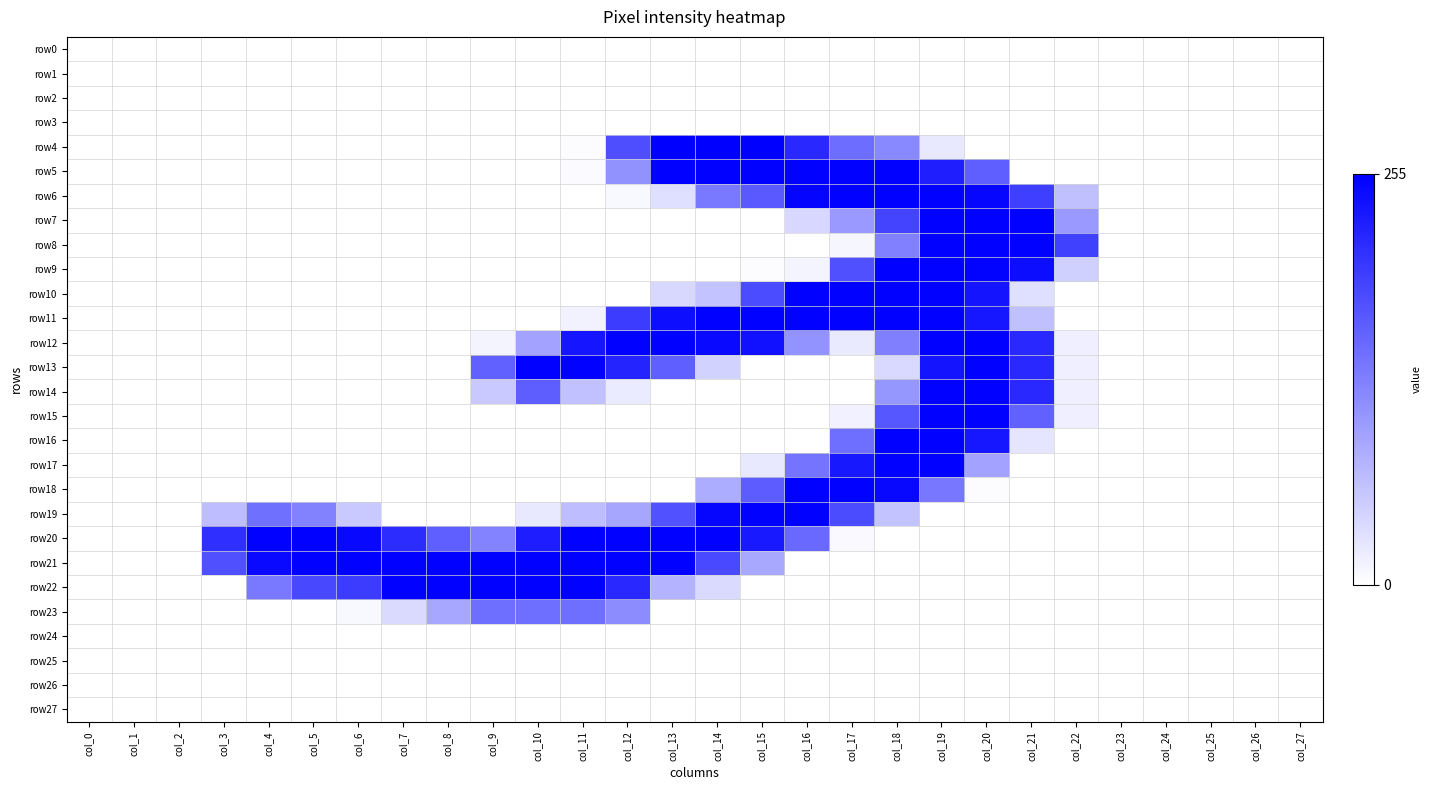

What is the total value across all series at col_7?

754